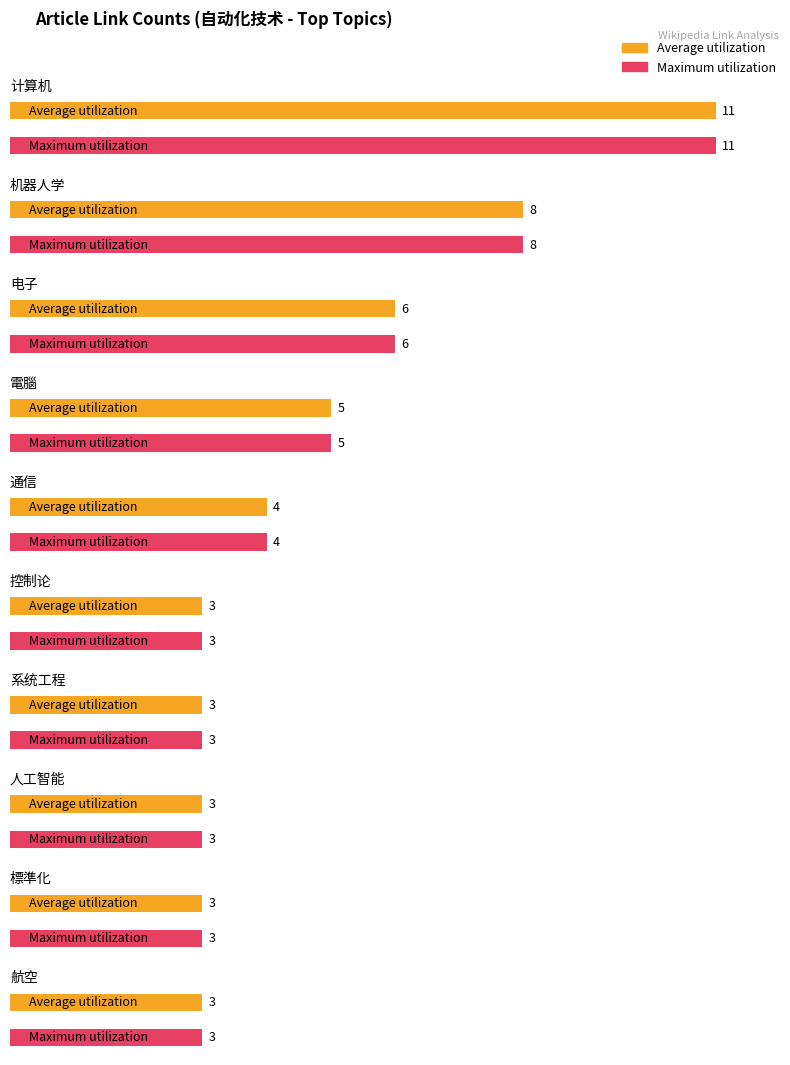

List the series in order of their peak value, highest first.

Average utilization, Maximum utilization